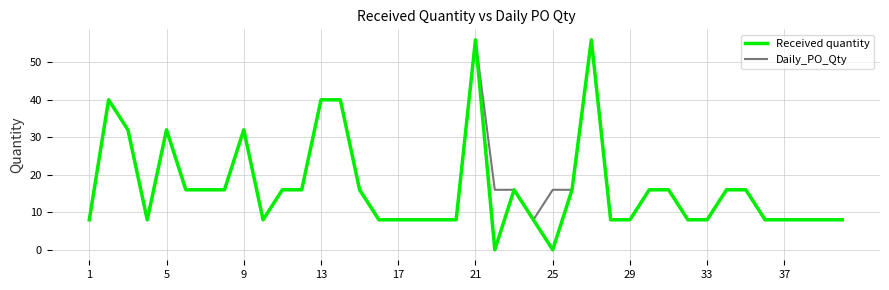

Which series has the largest range (max minus min)?

Received quantity